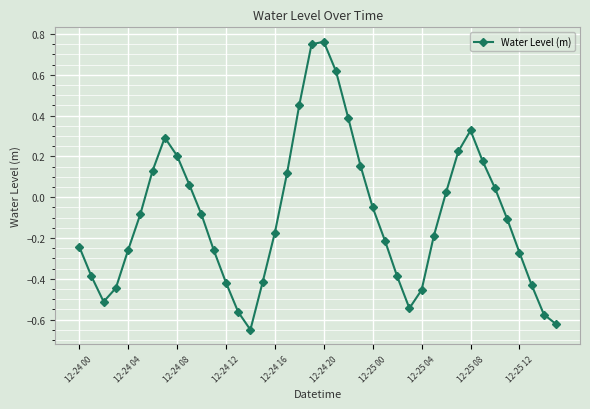

How many points are lower than both their immediate neighbors (excluding endpoints)?

3